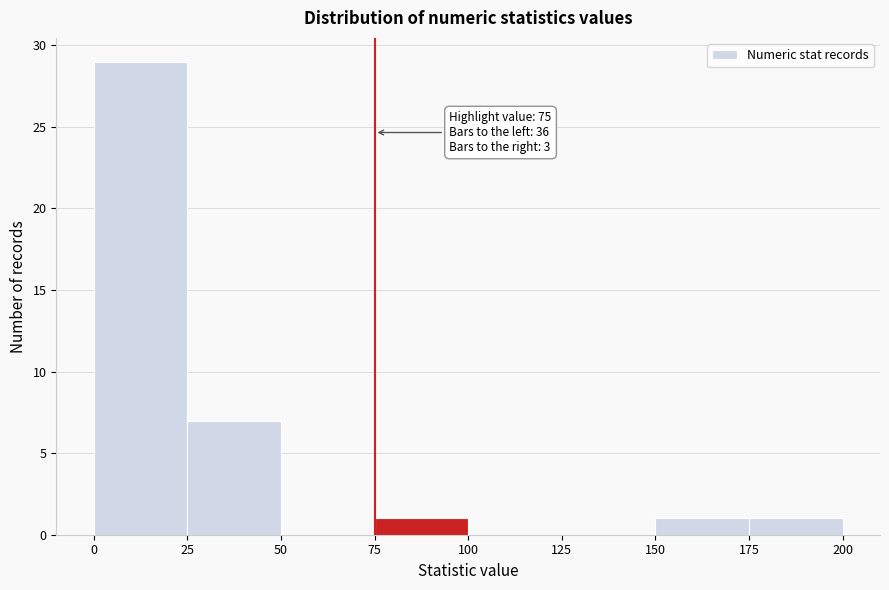

Over which range of the x-axis is the bar tallest?

0 to 25